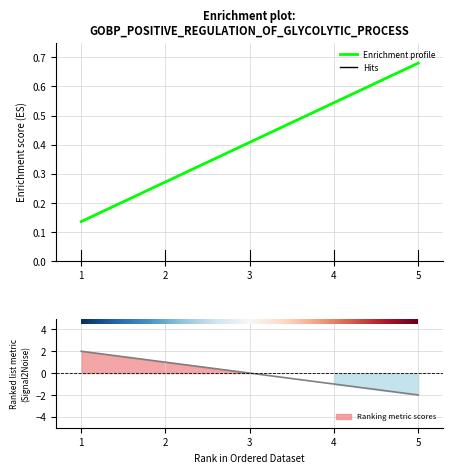

What is the greatest value displayed?

0.7